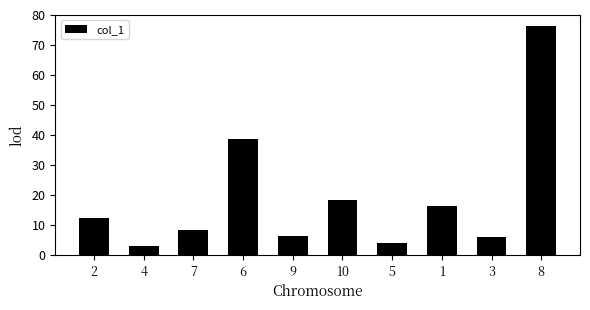

Approximately how many times larger is the value at 1 compared to 9?

2.6